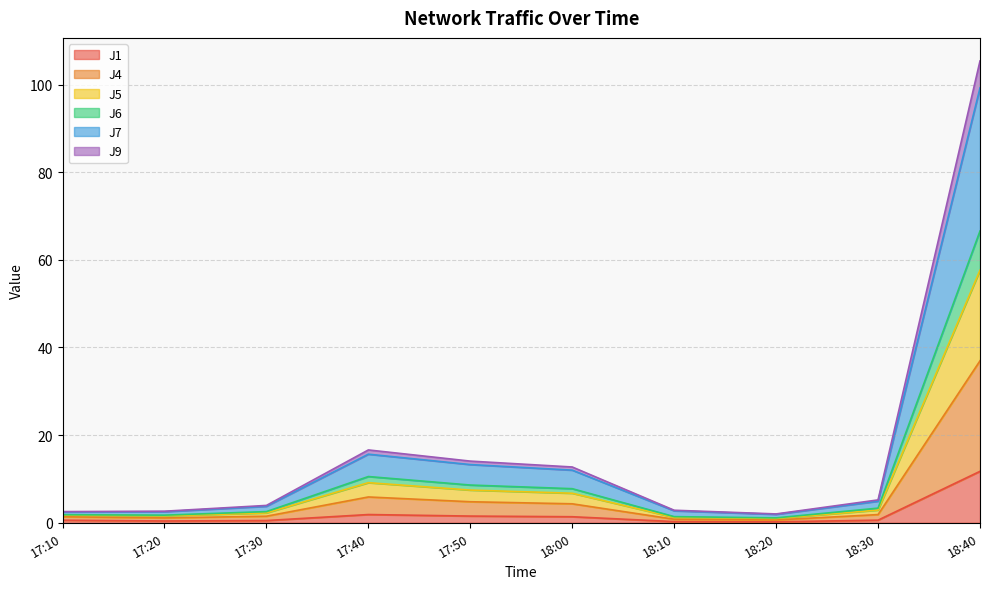

The J1 series shows 11.7 at 18:40. True or false?

True